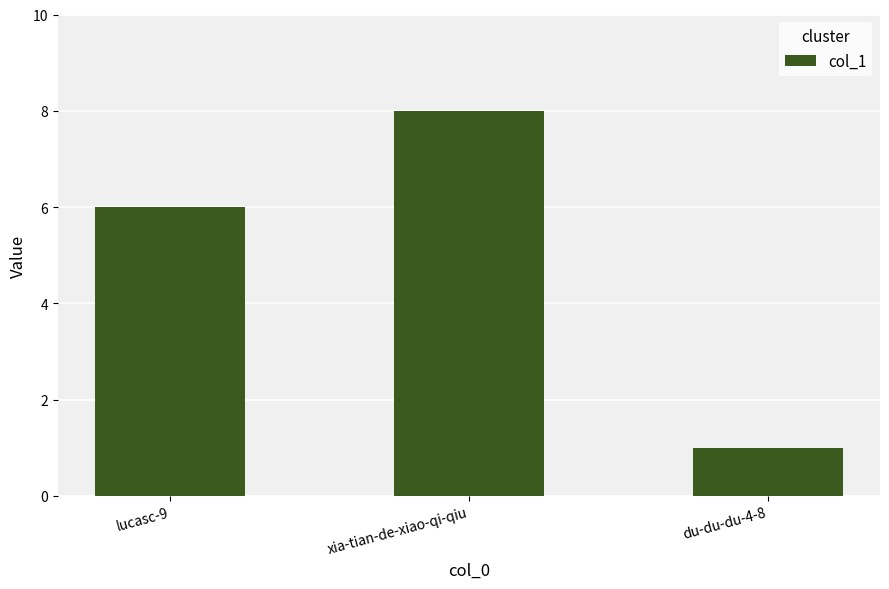

What is the value of the 3rd bar from the left?

1